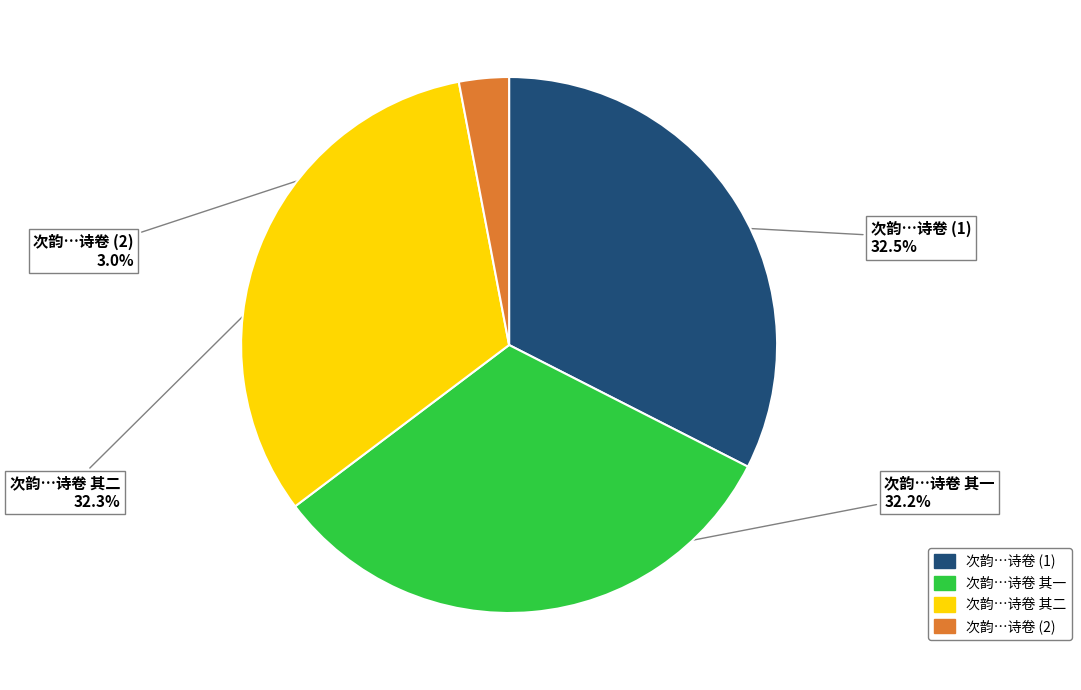

Is there any slice that represents more than half of the pie?

No